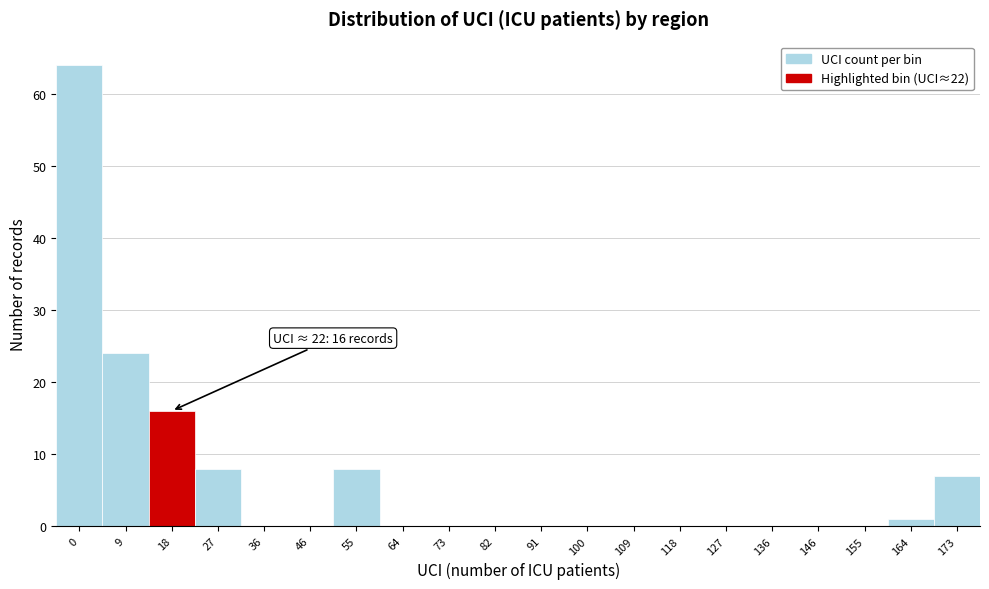

Reading right to left, extract all data points from this chart.

173=7	164=1	155=0	146=0	136=0	127=0	118=0	109=0	100=0	91=0	82=0	73=0	64=0	55=8	46=0	36=0	27=8	18=16	9=24	0=64